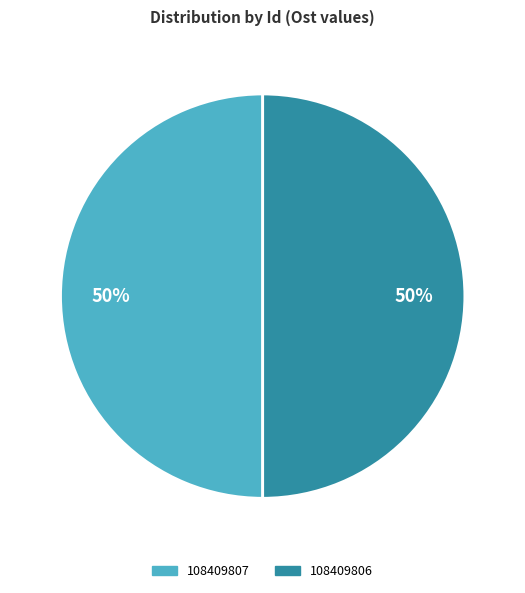

What is the ratio of the value at 108409806 to the value at 108409807?

1.0